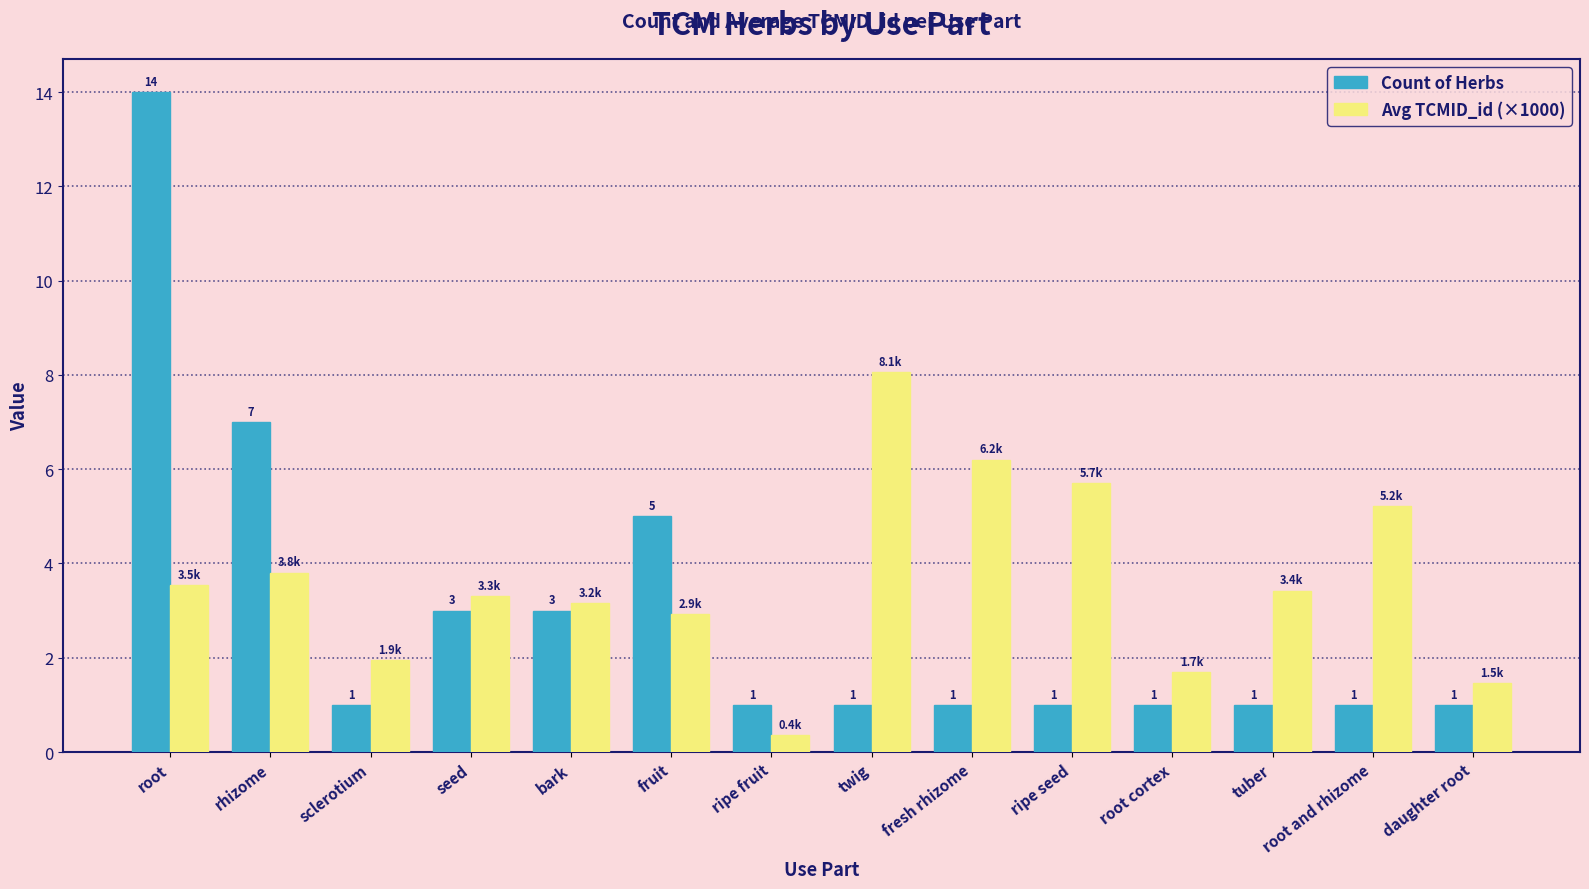

At which label does Count of Herbs reach its peak?

root